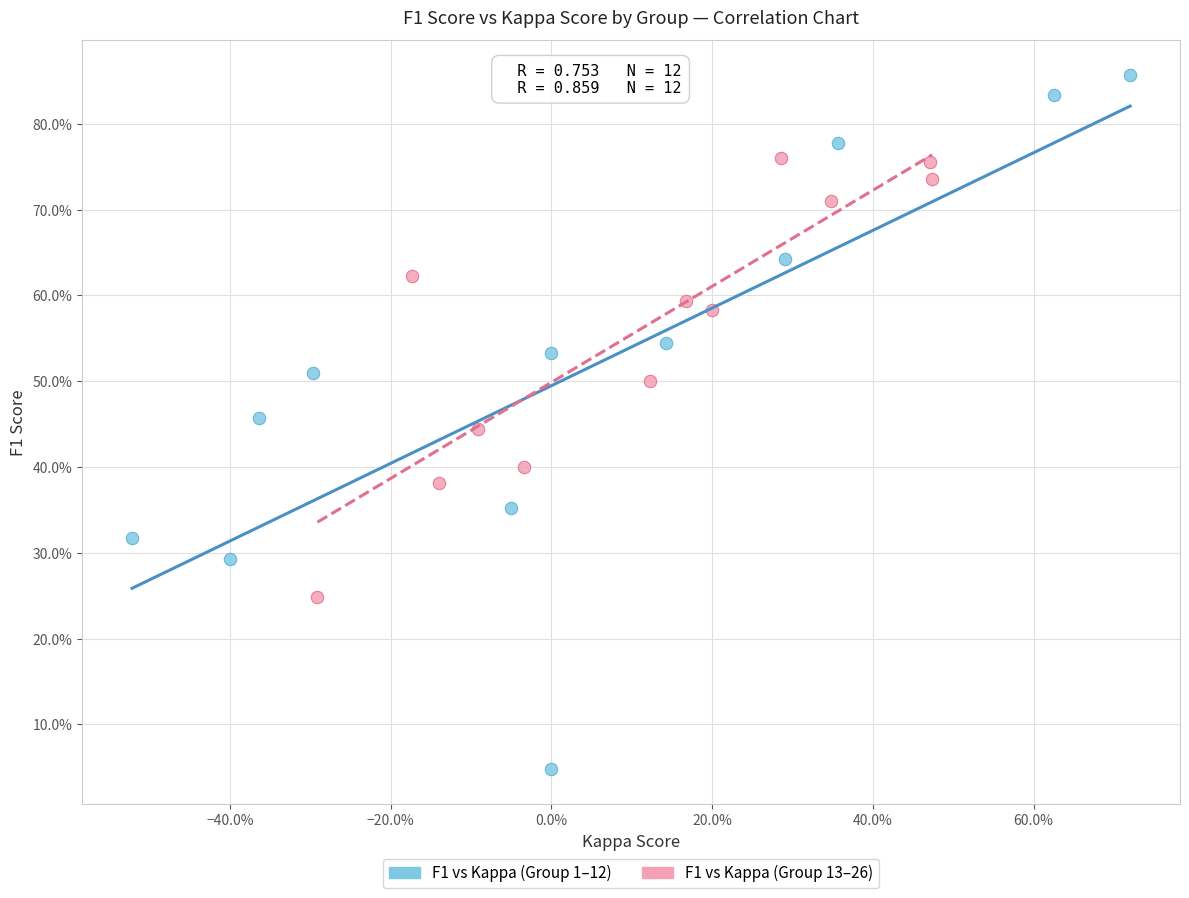

Which series has the largest Y range (max minus min)?

F1 vs Kappa (Group 1–12)